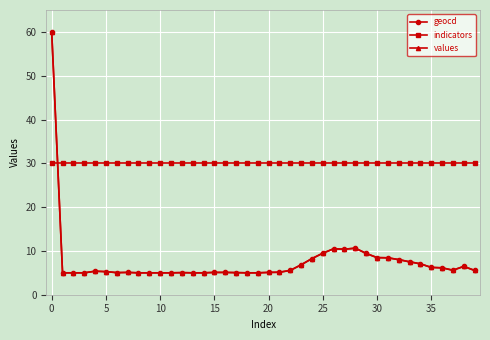

What is the lowest value of the geocd series?

5.0